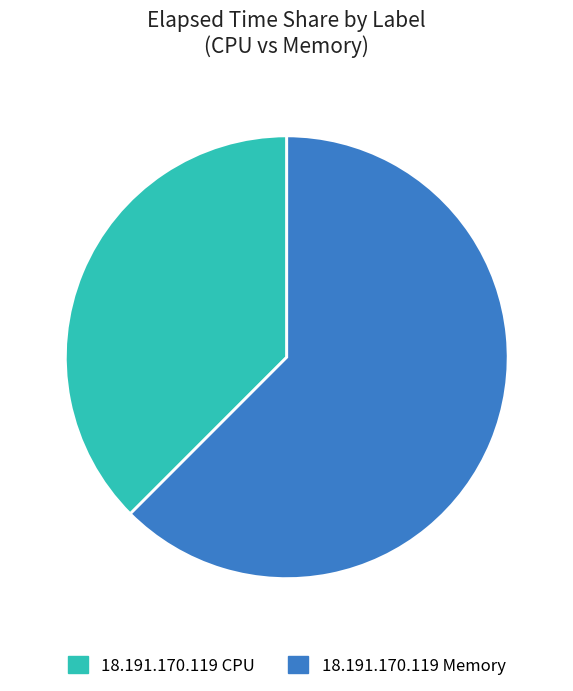

Combined, do 18.191.170.119 Memory and 18.191.170.119 CPU account for over 50%?

Yes